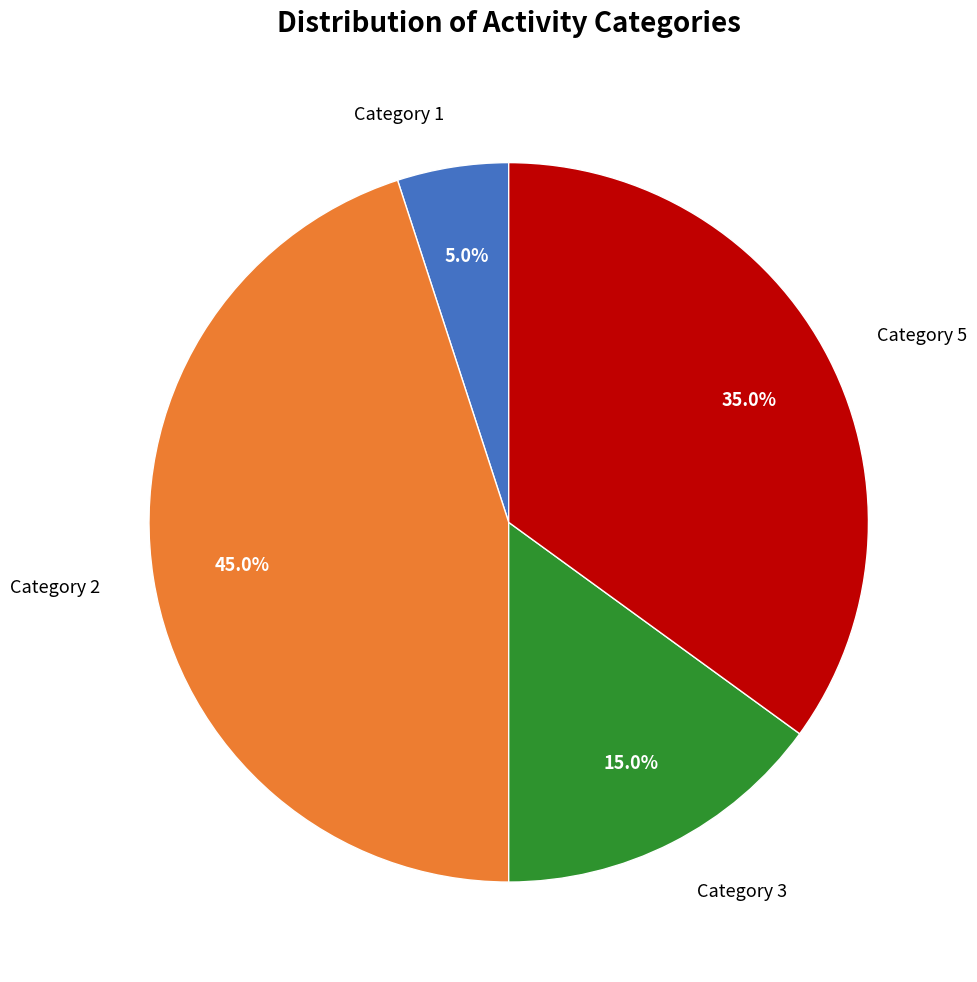

How much of the chart is everything except Category 2?

55.0%